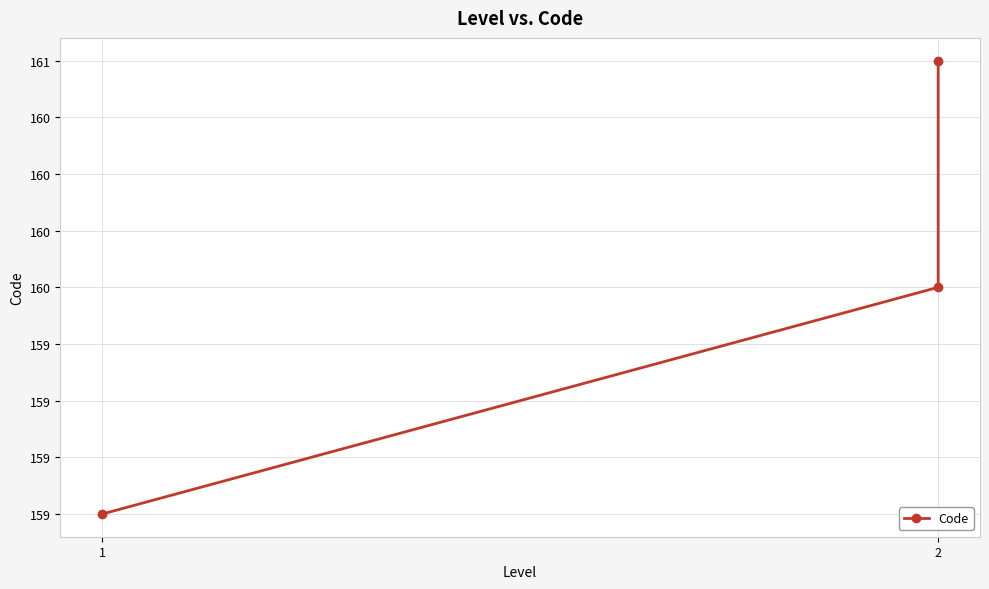

How many values are below 160?

1